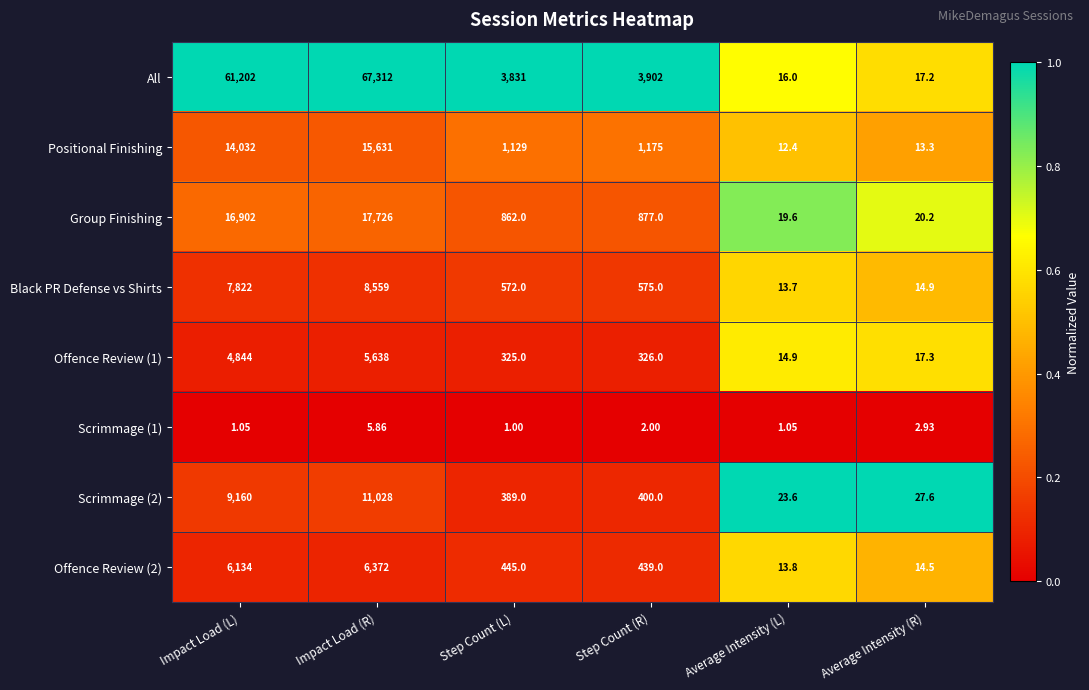

Which series has the largest total across all categories?

All